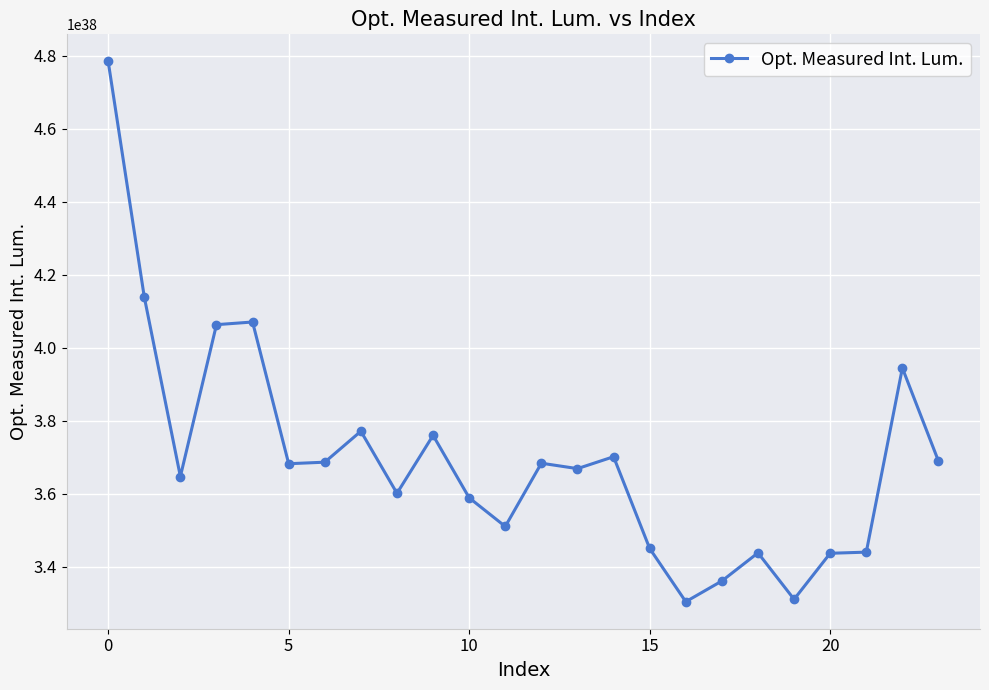

True or false: there are more than 2 points higher than both neighbors.

True